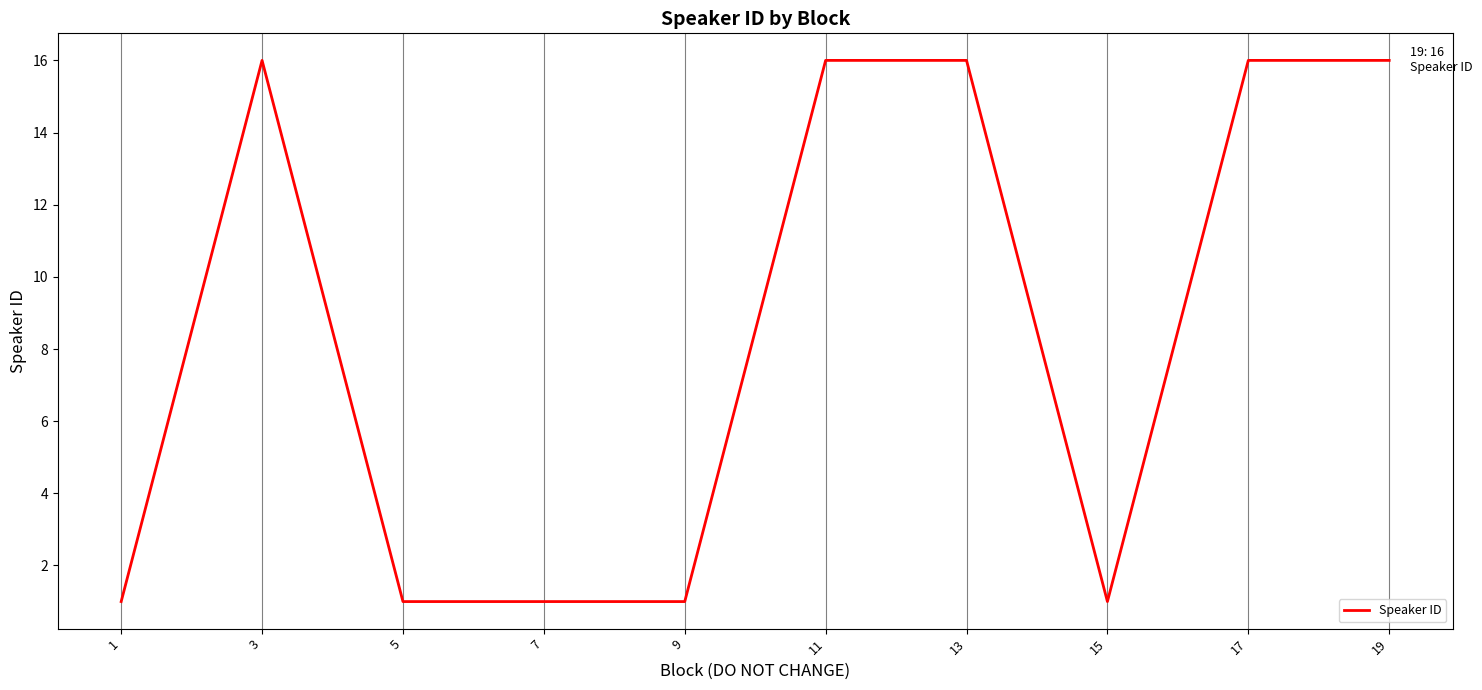

The chart shows a value of 22 at 13. True or false?

False